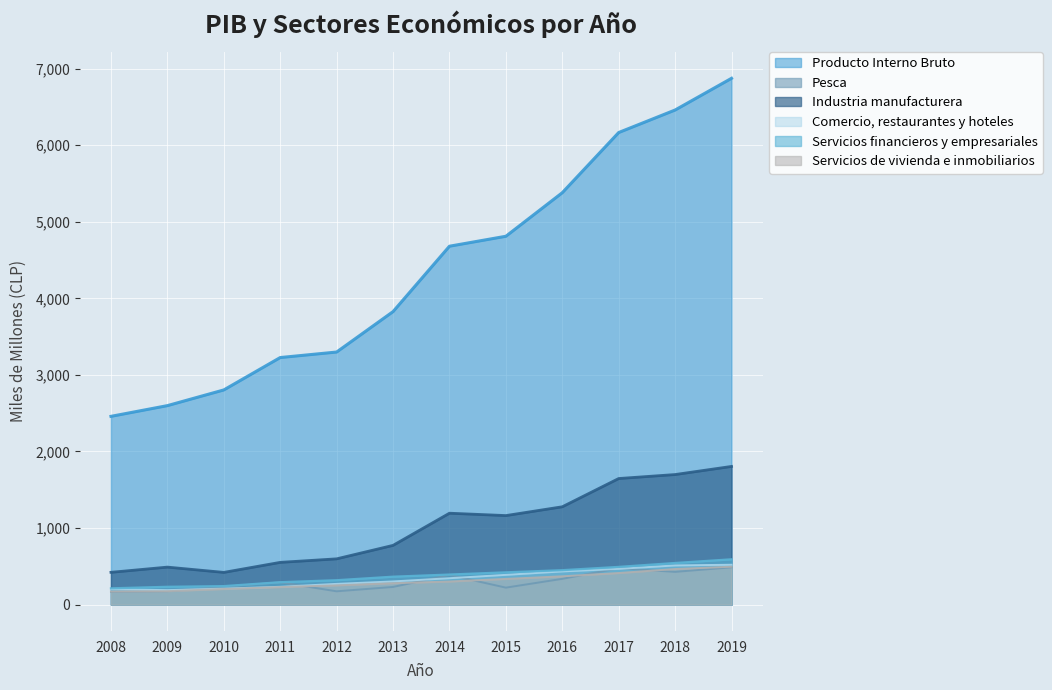

Reading left to right, list all the values displayed in this chart.

Producto Interno Bruto: 2008=2459	2009=2599	2010=2804	2011=3227	2012=3299	2013=3827	2014=4681	2015=4811	2016=5380	2017=6166	2018=6460	2019=6874
Pesca: 2008=167	2009=176	2010=234	2011=291	2012=174	2013=231	2014=387	2015=222	2016=337	2017=475	2018=428	2019=488
Industria manufacturera: 2008=422	2009=490	2010=421	2011=552	2012=598	2013=774	2014=1194	2015=1163	2016=1278	2017=1647	2018=1699	2019=1805
Comercio, restaurantes y hoteles: 2008=201	2009=189	2010=209	2011=233	2012=271	2013=303	2014=345	2015=389	2016=434	2017=467	2018=512	2019=521
Servicios financieros y empresariales: 2008=213	2009=233	2010=242	2011=293	2012=319	2013=365	2014=393	2015=422	2016=450	2017=493	2018=544	2019=592
Servicios de vivienda e inmobiliarios: 2008=171	2009=176	2010=204	2011=229	2012=252	2013=280	2014=302	2015=336	2016=370	2017=413	2018=465	2019=495